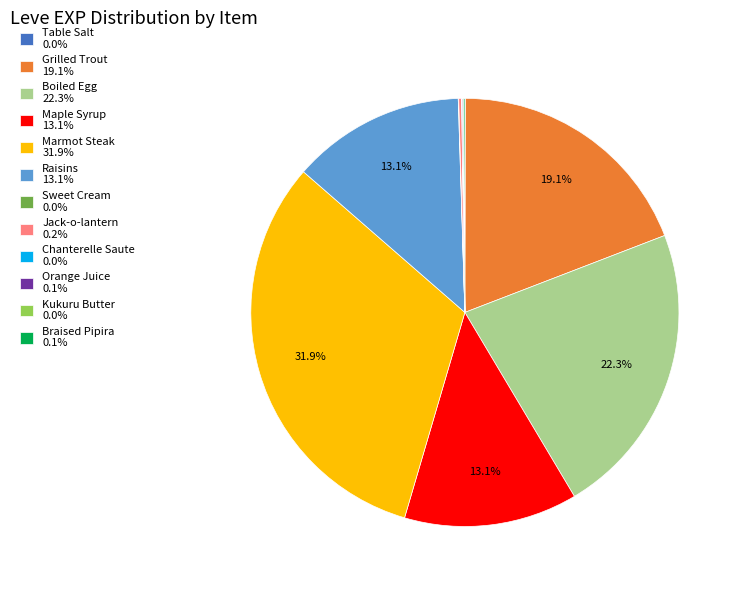

Does Raisins 13.1% account for over 50% of the chart?

No